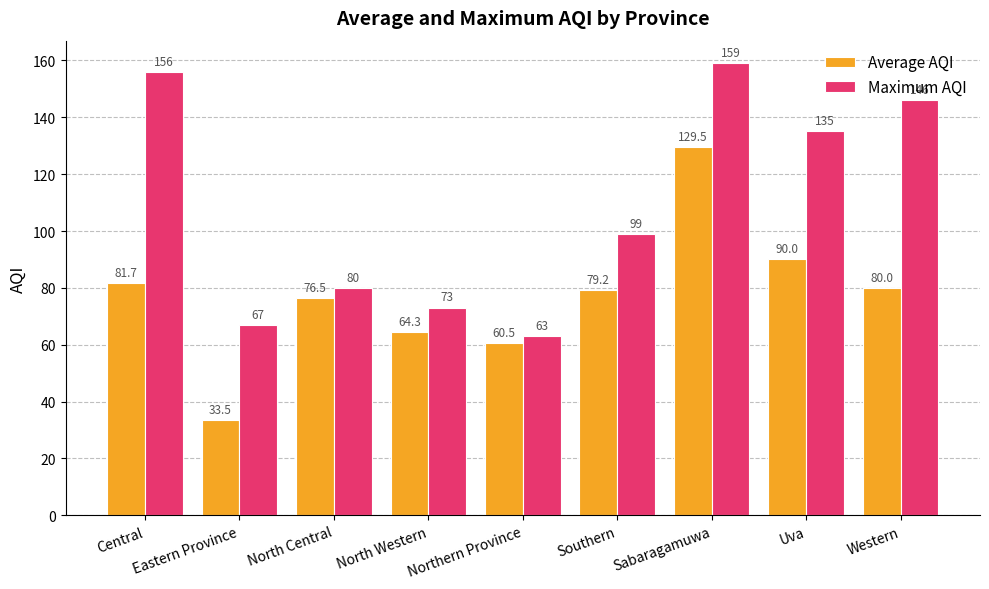

Are the bars horizontal?

No